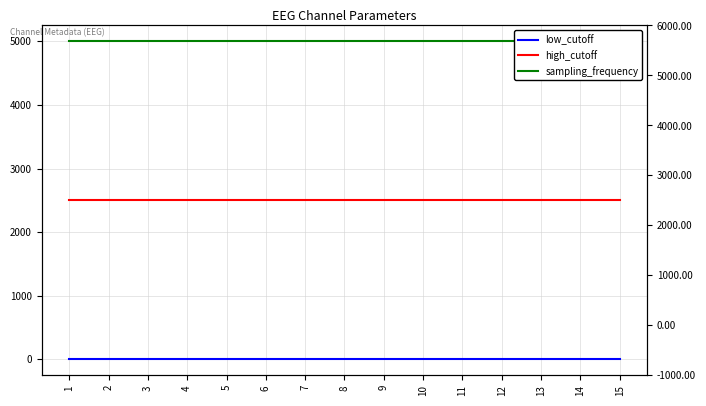

List the labels in order of sampling_frequency value, largest first.

1, 2, 3, 4, 5, 6, 7, 8, 9, 10, 11, 12, 13, 14, 15